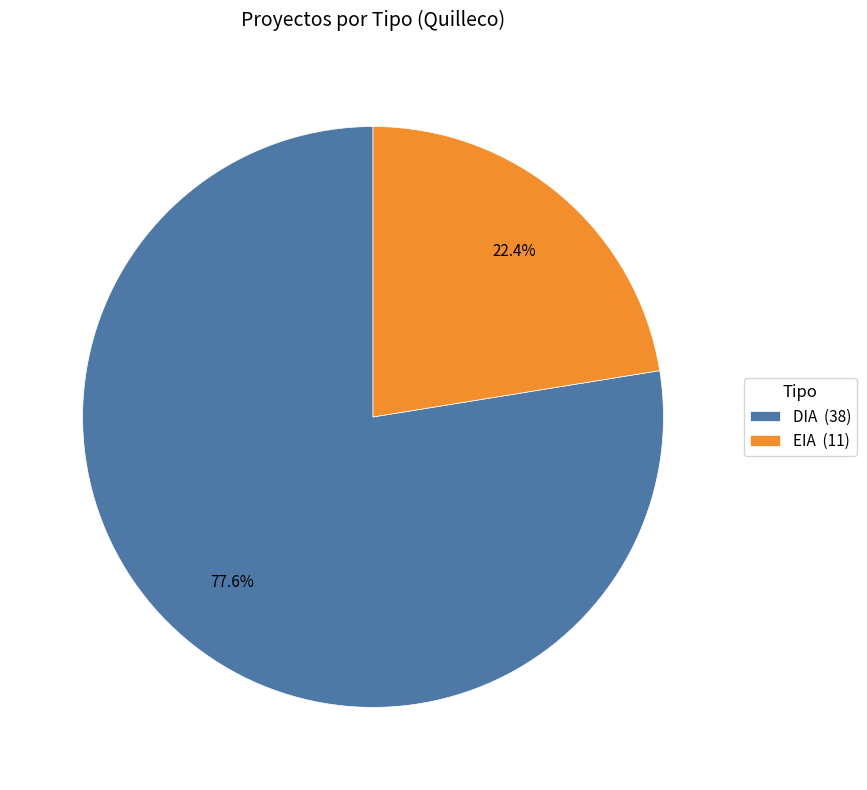

To the nearest percent, what is the difference between the largest and smallest slice percentages?

55%